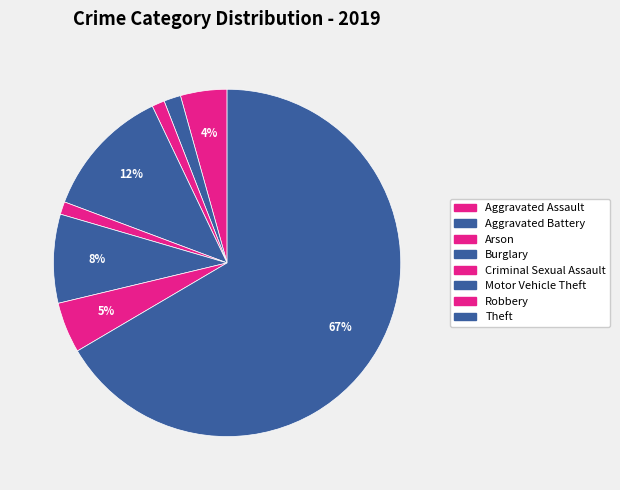

Which slice is the largest?

Theft